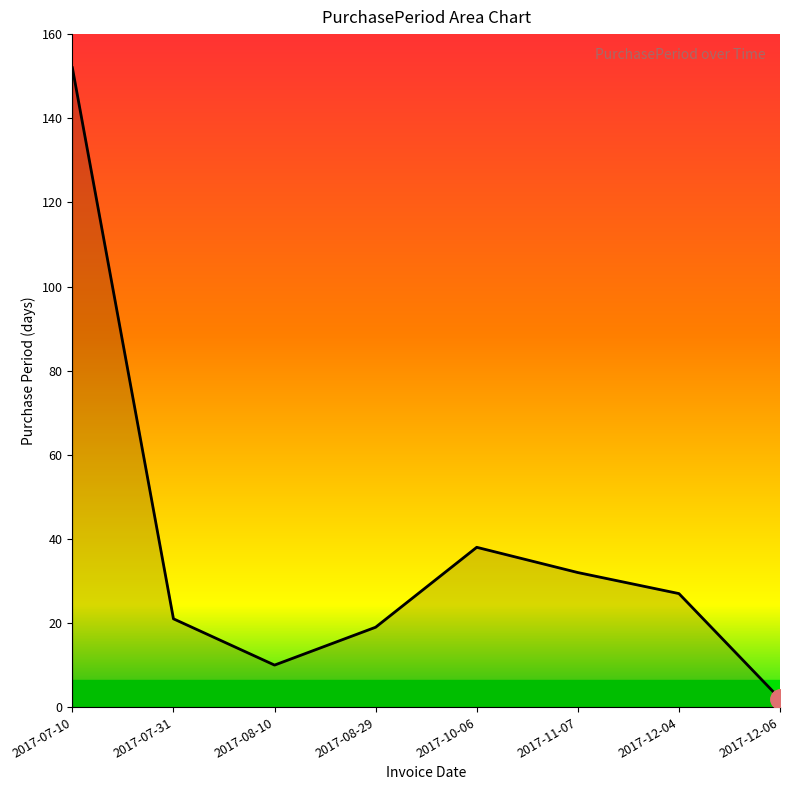

What is the average value?

38